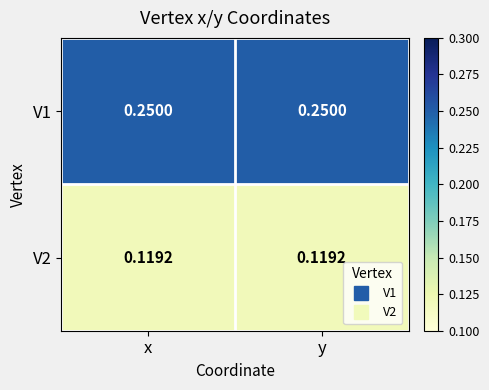

Rank the series at y from highest to lowest value.

V1, V2